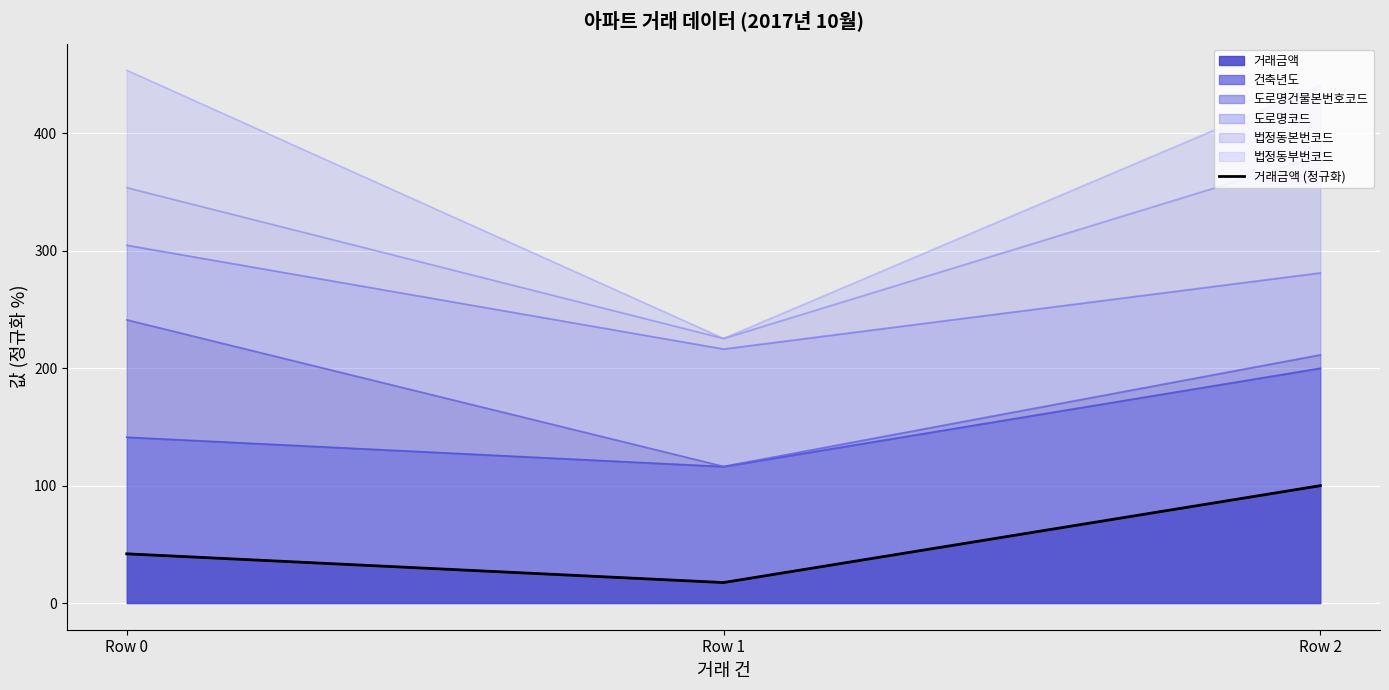

Rank the categories by value from highest to lowest.

Row 2, Row 0, Row 1